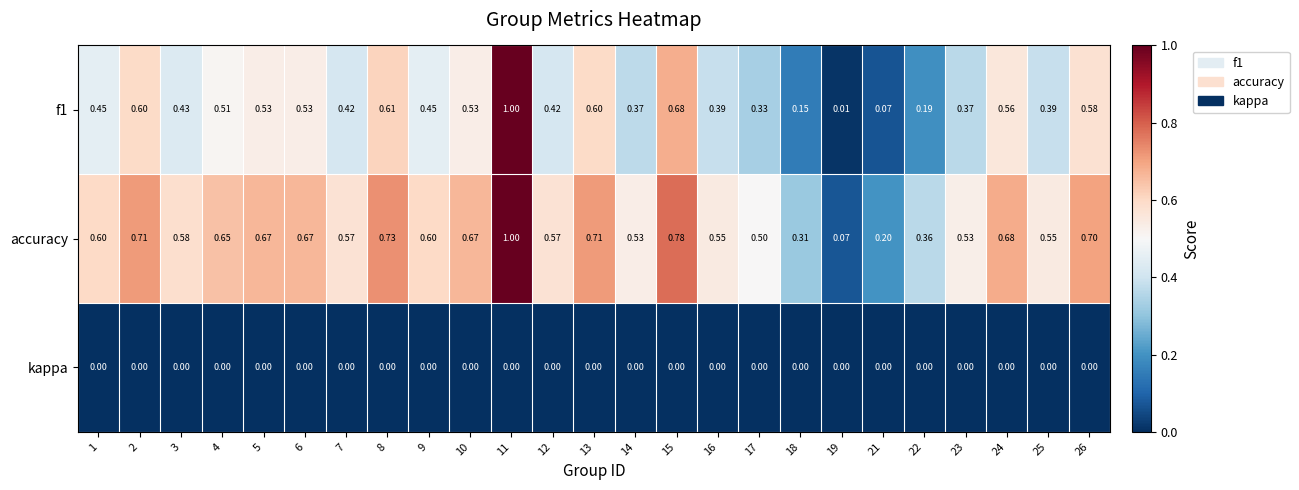

Which series changed the most between 5 and 21?

accuracy